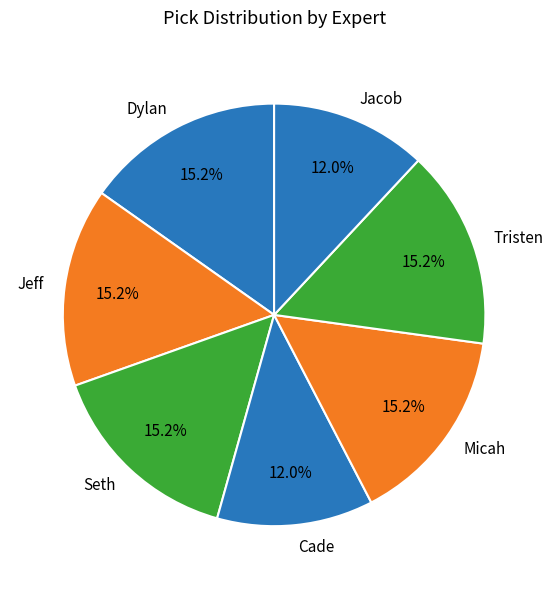

Does Tristen represent more than half of the total?

No